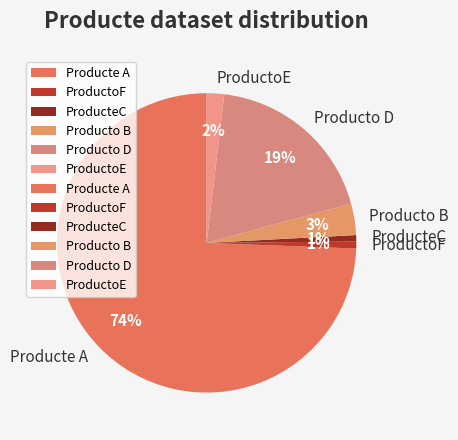

Is the sum of ProductoF and Producte A greater than half?

Yes